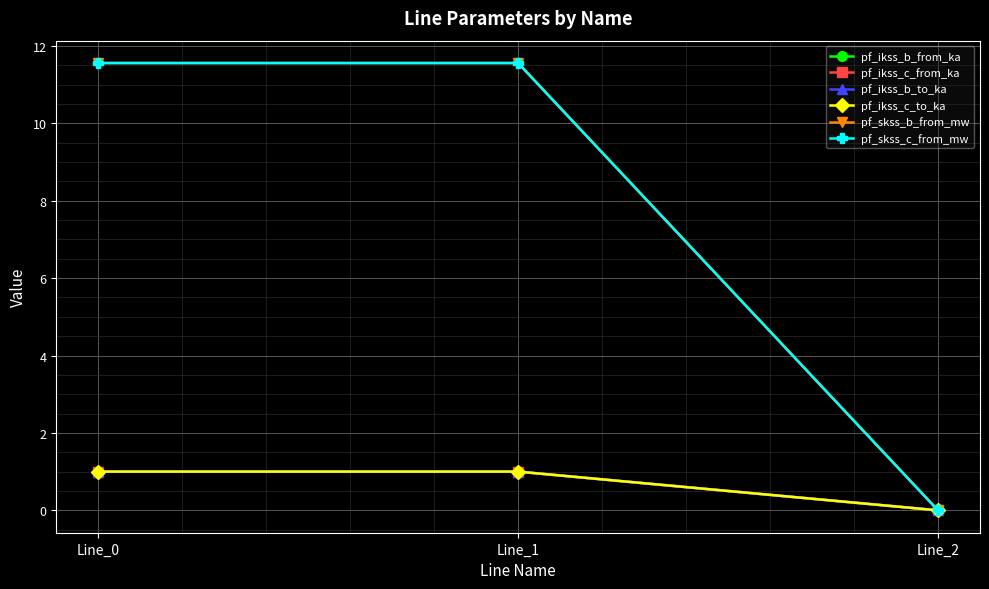

What is the value of the pf_ikss_b_to_ka point at the 2nd from the left?

1.0